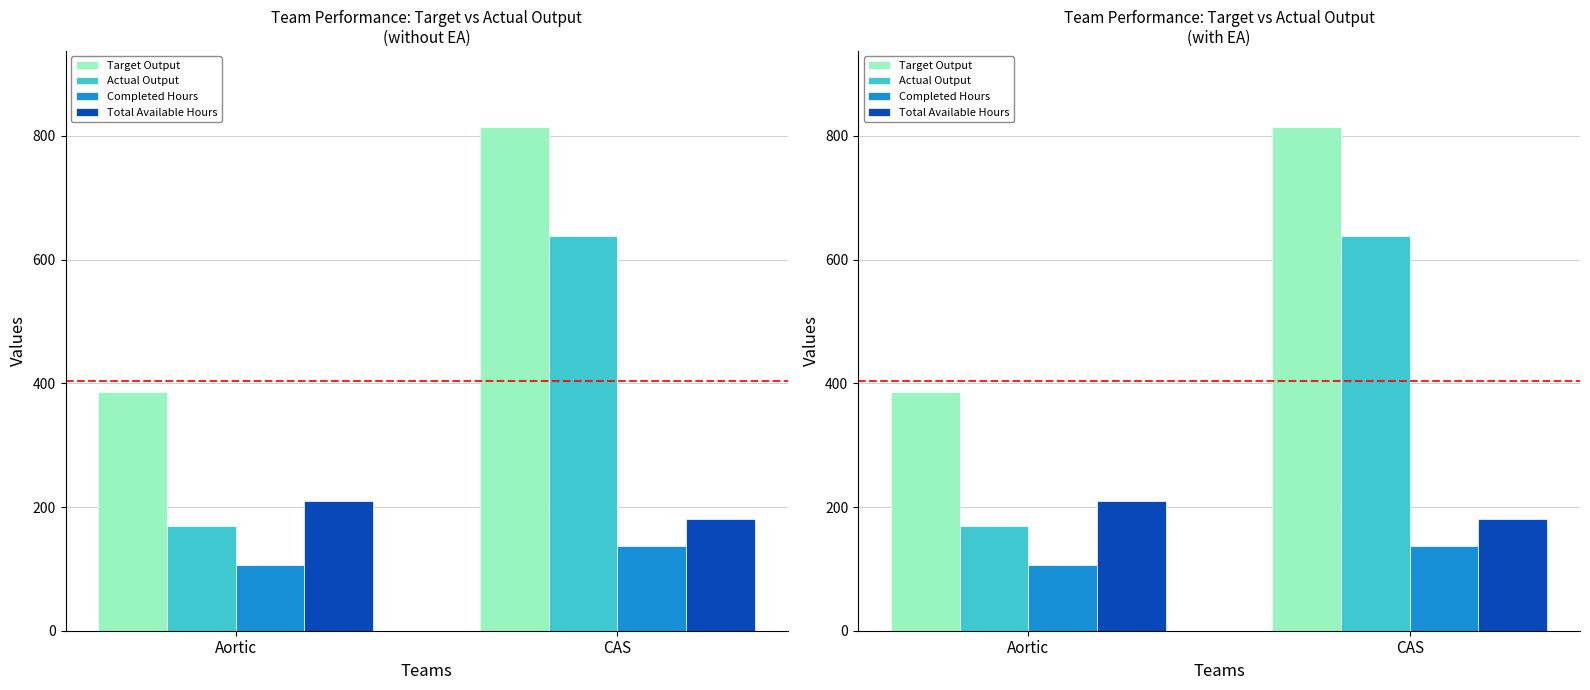

Reading left to right, list all the values displayed in this chart.

Target Output: Aortic=385.1	CAS=815.0
Actual Output: Aortic=169.4	CAS=637.7
Completed Hours: Aortic=106.1	CAS=137.5
Total Available Hours: Aortic=210.0	CAS=180.8